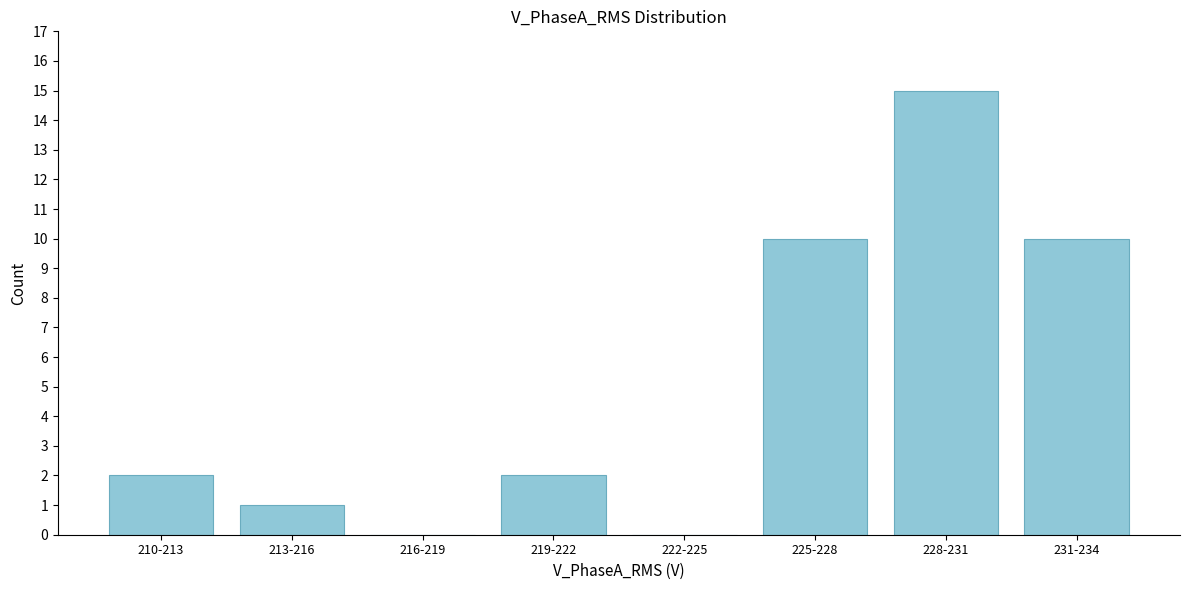

Reading right to left, list all the values displayed in this chart.

231-234=10	228-231=15	225-228=10	222-225=0	219-222=2	216-219=0	213-216=1	210-213=2